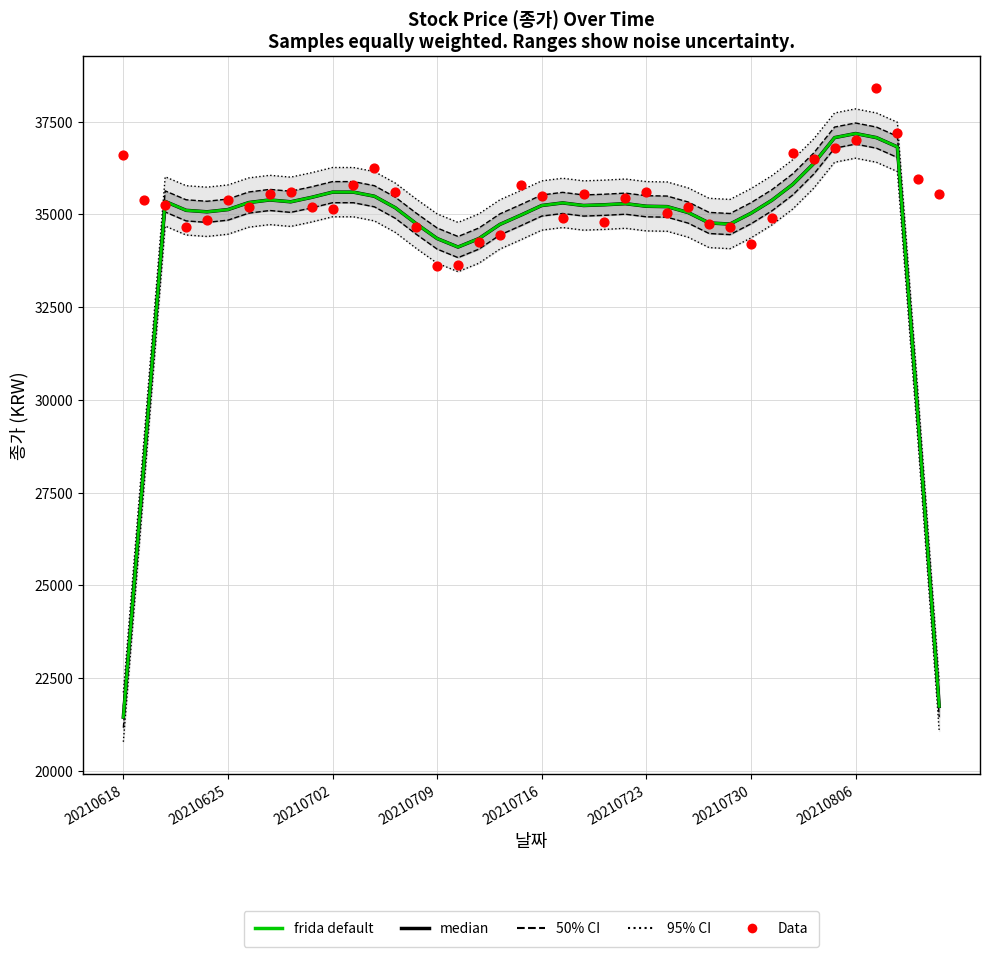

At how many categories does at least one series exceed 27822?

40